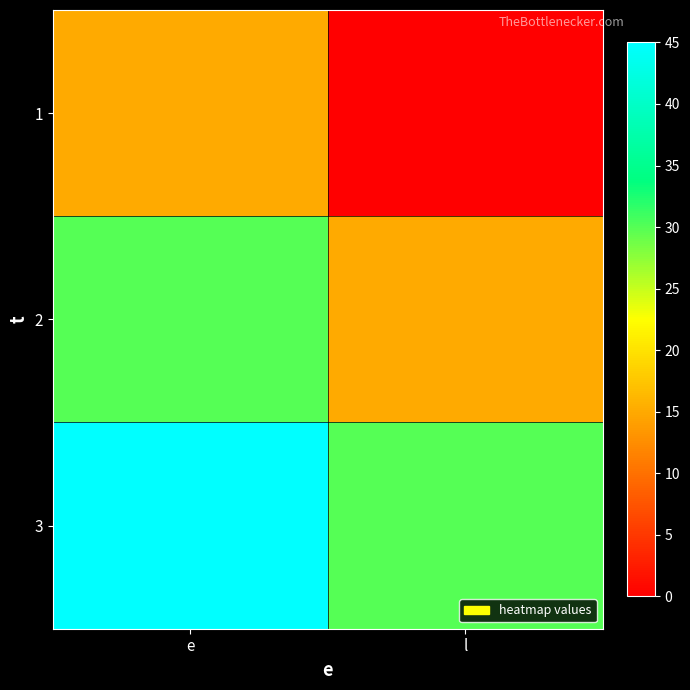

Reading right to left, what are all the values shown in this chart?

1: l=0	e=15
2: l=15	e=30
3: l=30	e=45